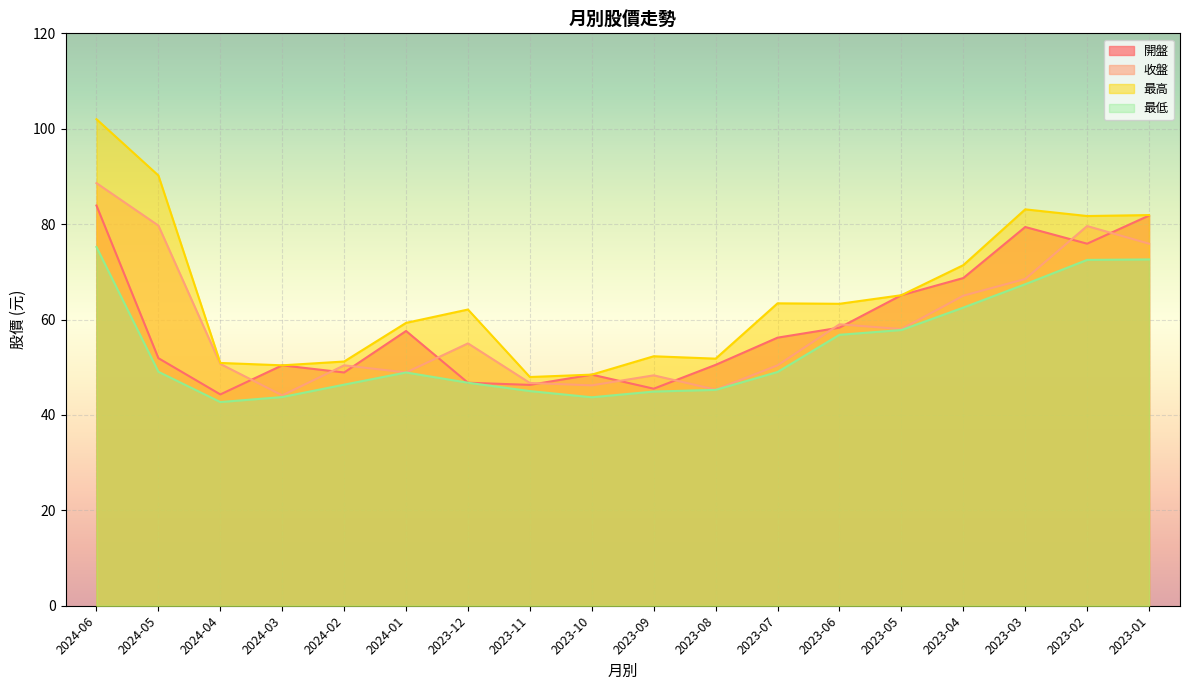

Is it true that 開盤 equals 46.8 at 2023-12?

True